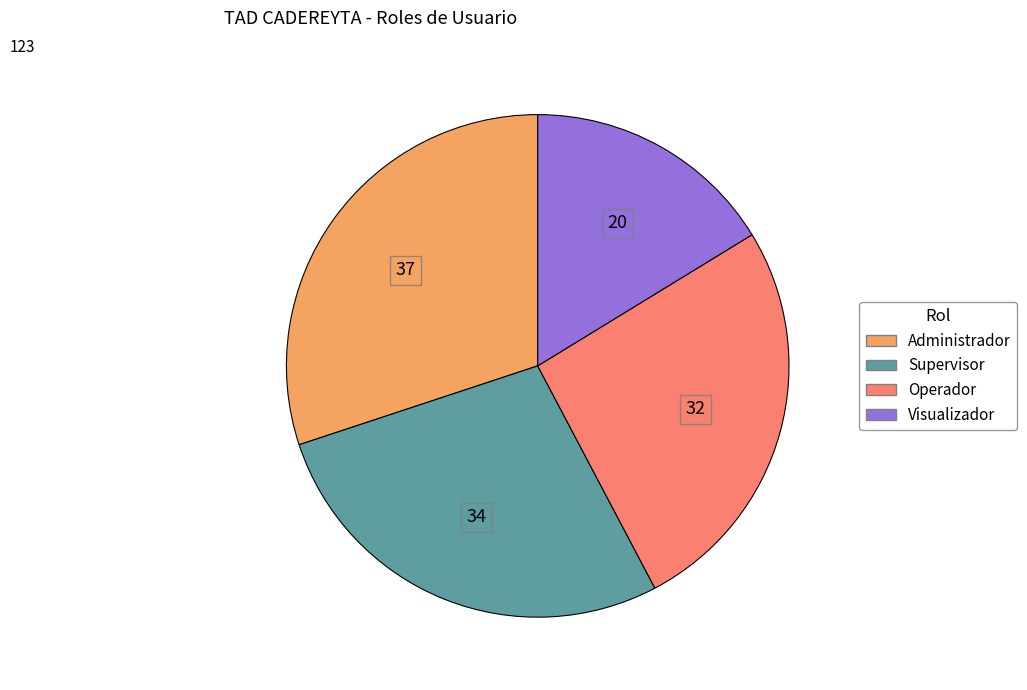

Which category has the biggest portion of the pie?

Administrador